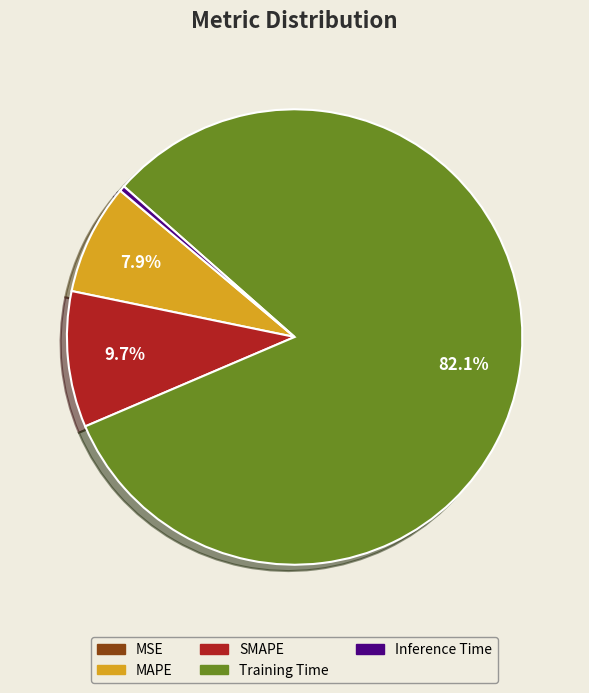

The MAPE slice represents 8% of the pie. True or false?

True